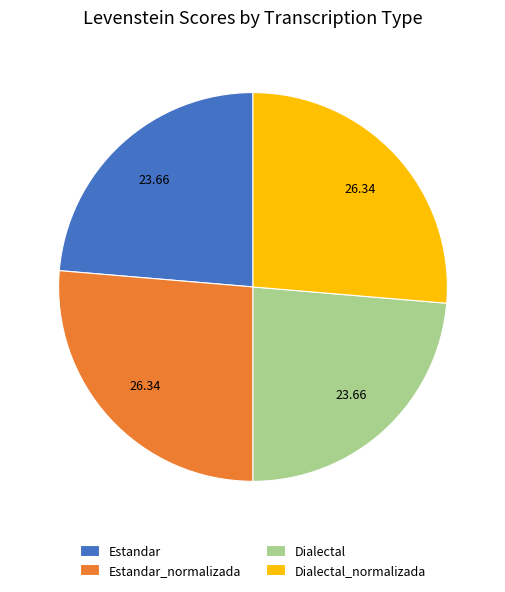

Is there a majority slice in this chart?

No